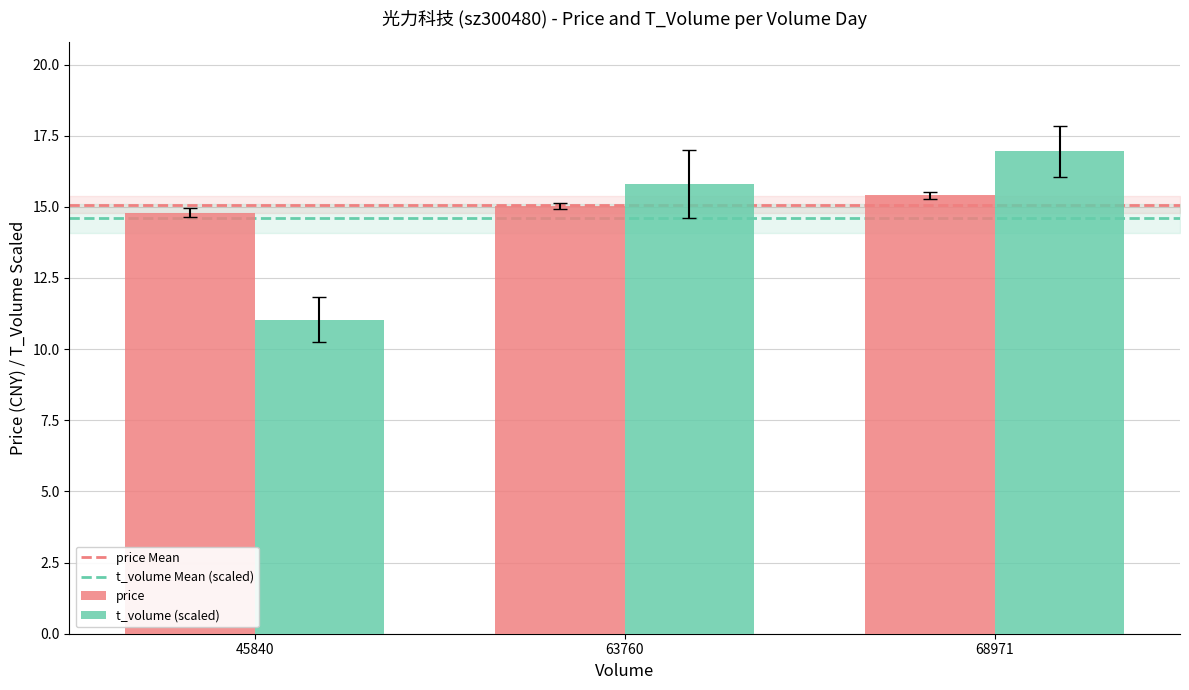

The value of t_volume (scaled) at 68971 is 25.5. True or false?

False